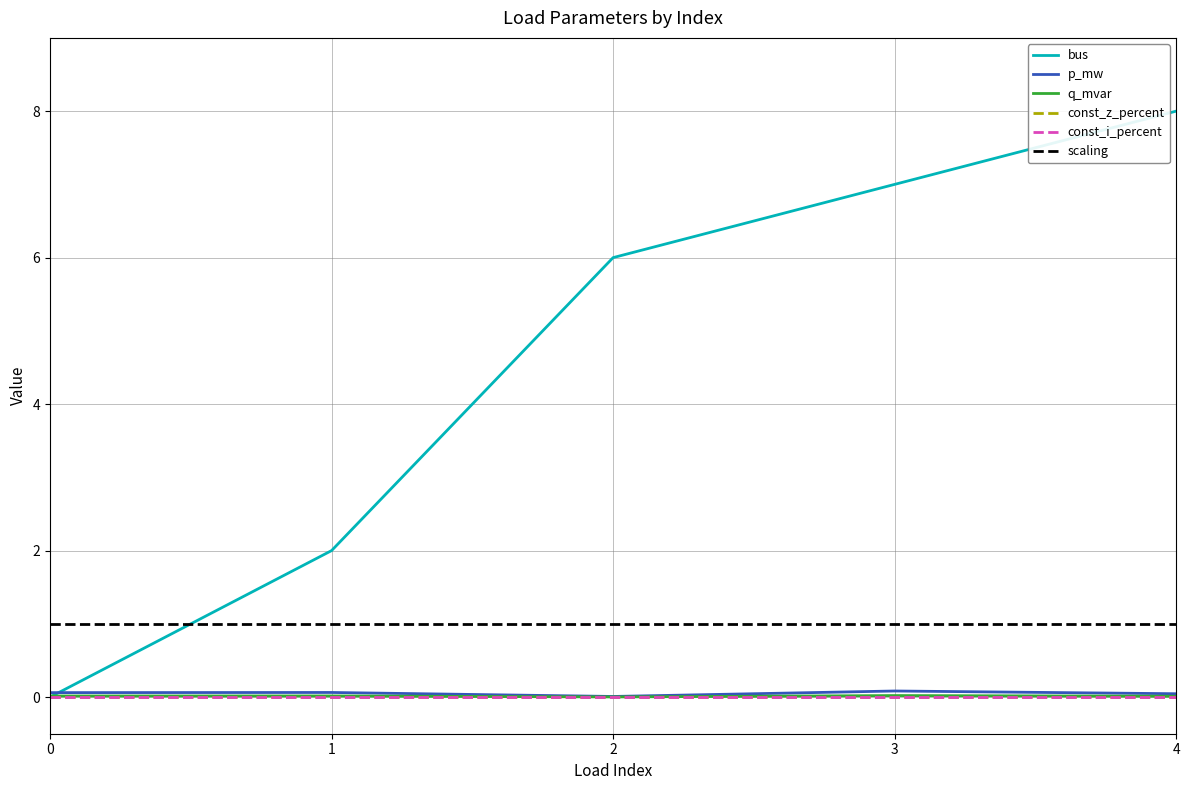

Does the chart have visible grid lines?

Yes